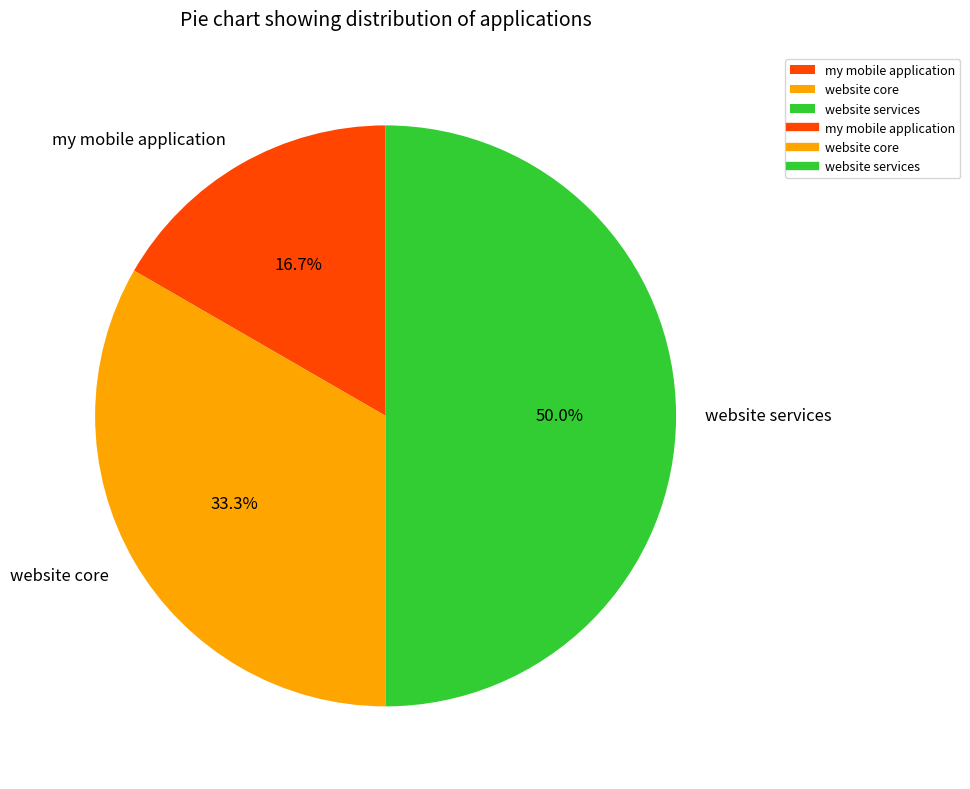

To the nearest percent, what is the difference between the largest and smallest slice percentages?

33%